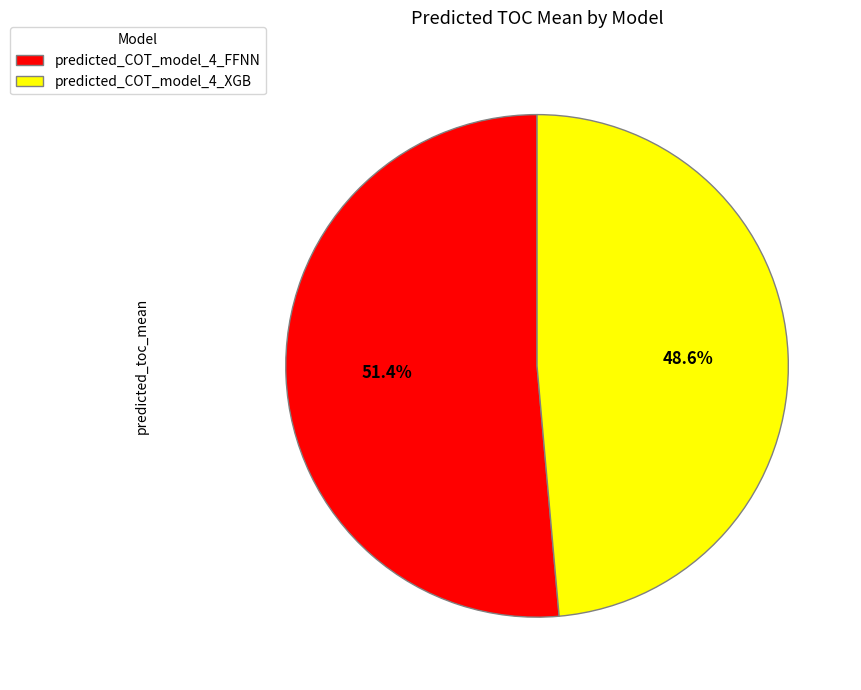

Is there a majority slice in this chart?

Yes